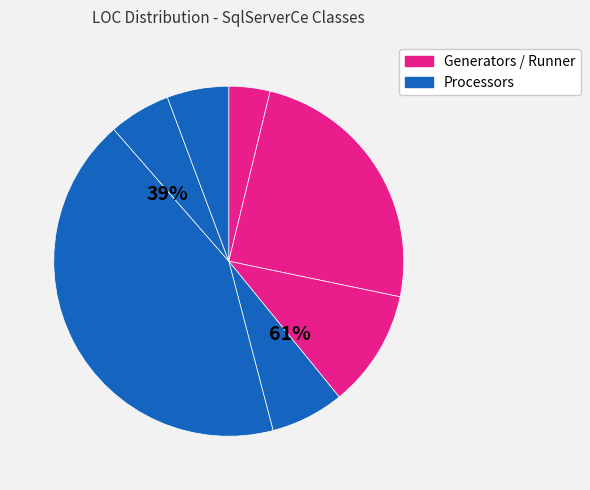

To the nearest percent, what portion does SqlServerCeProcessorFactory represent?

6%